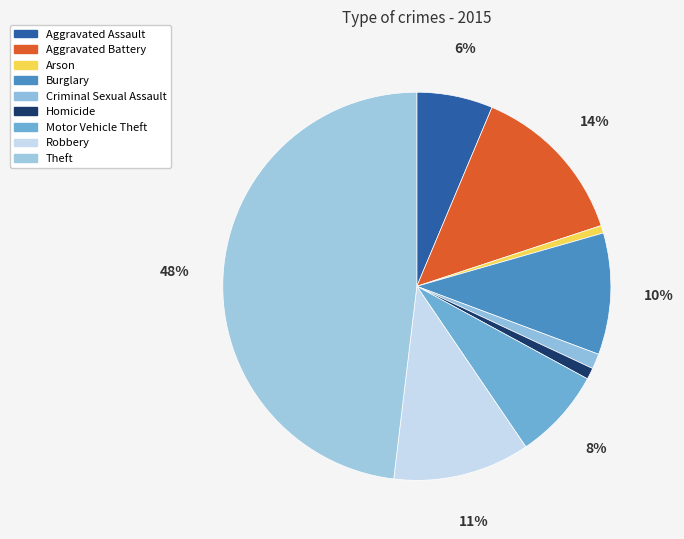

To the nearest percent, what is the difference between the largest and smallest slice percentages?

47%